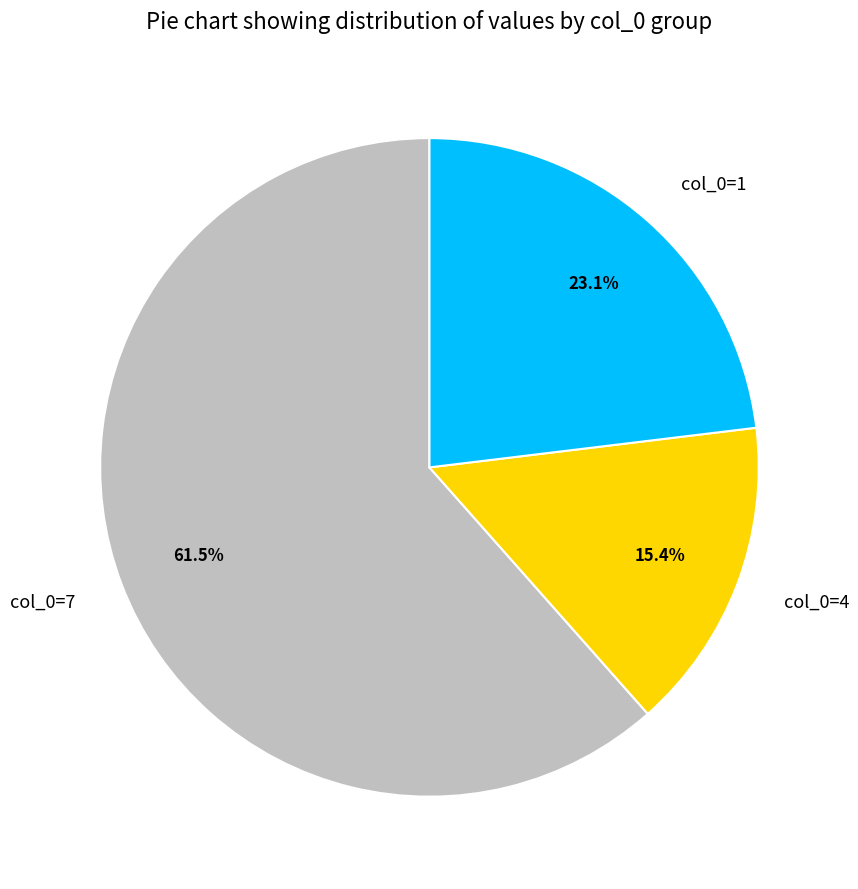

How many slices are in this pie chart?

3